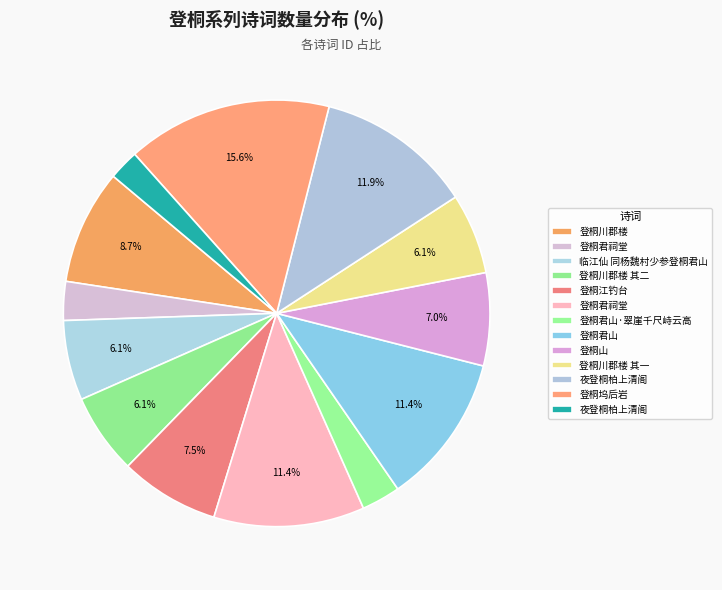

How many slices are in this pie chart?

13